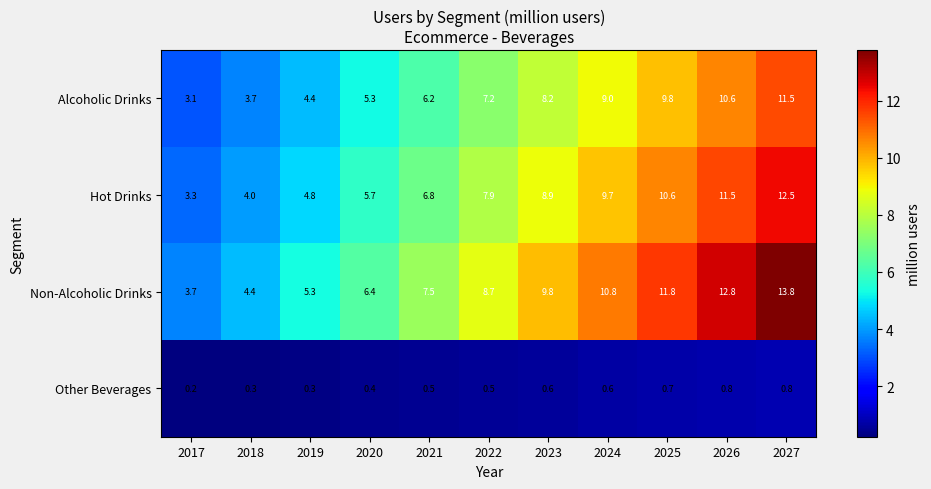

What is the smallest value displayed?

0.2